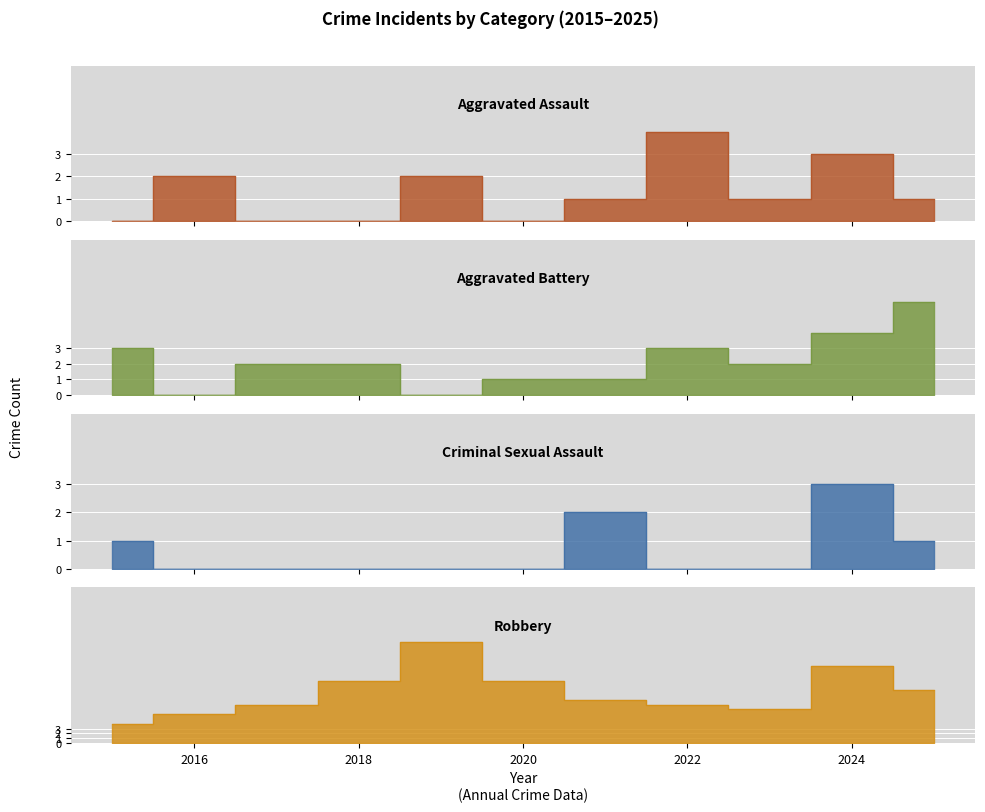

Where is the first local minimum for Robbery?

2023